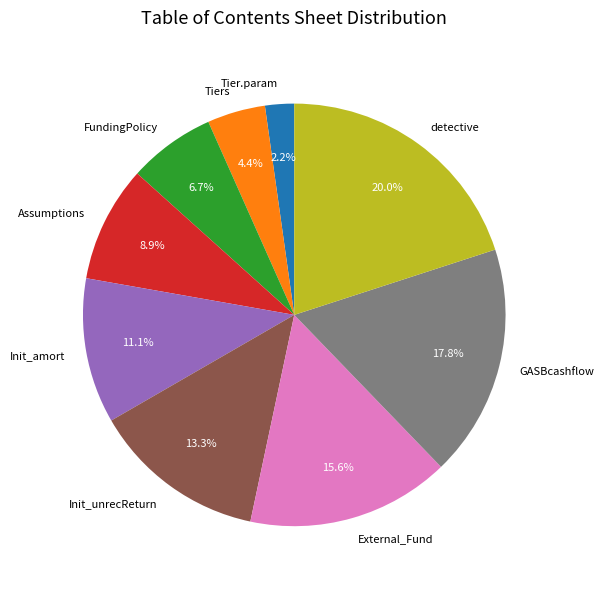

What portion of the pie excludes Init_unrecReturn?

86.7%